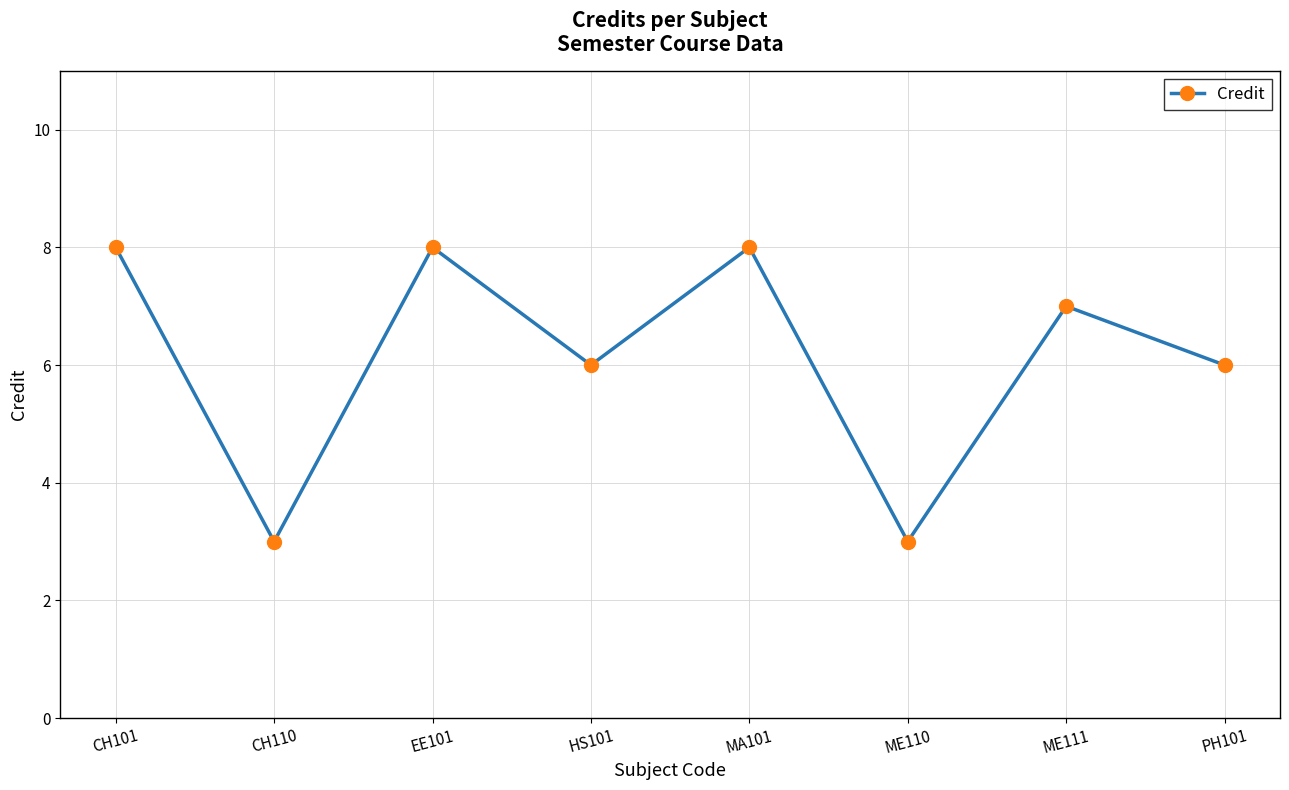

What is the label of the 4th point from the right?

MA101